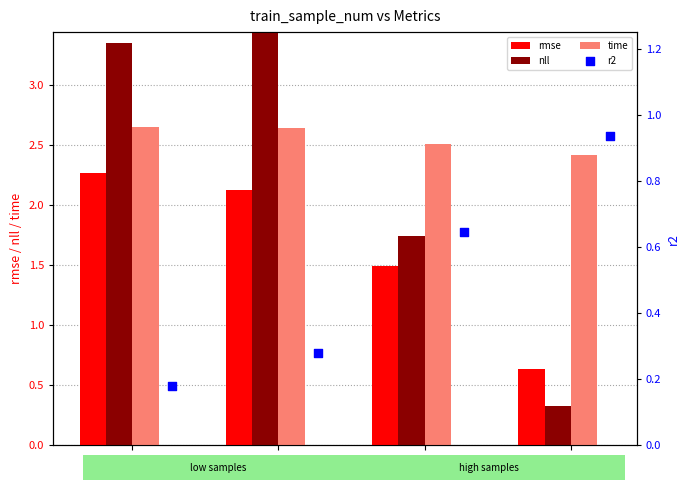

At which category is the sum across all series the highest?

n=8